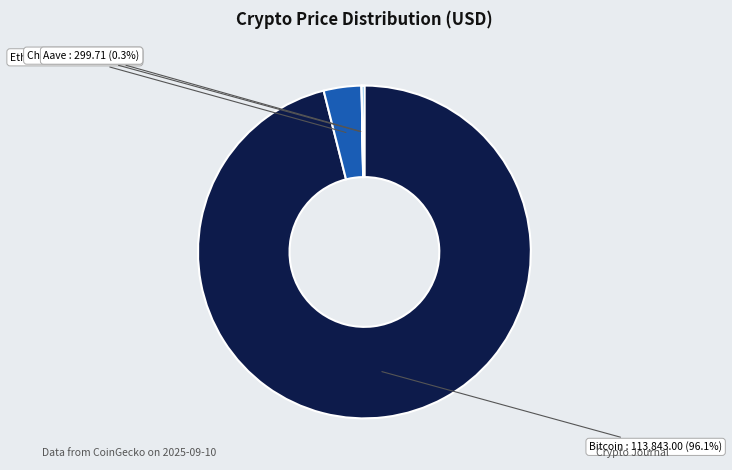

Is there a majority slice in this chart?

Yes